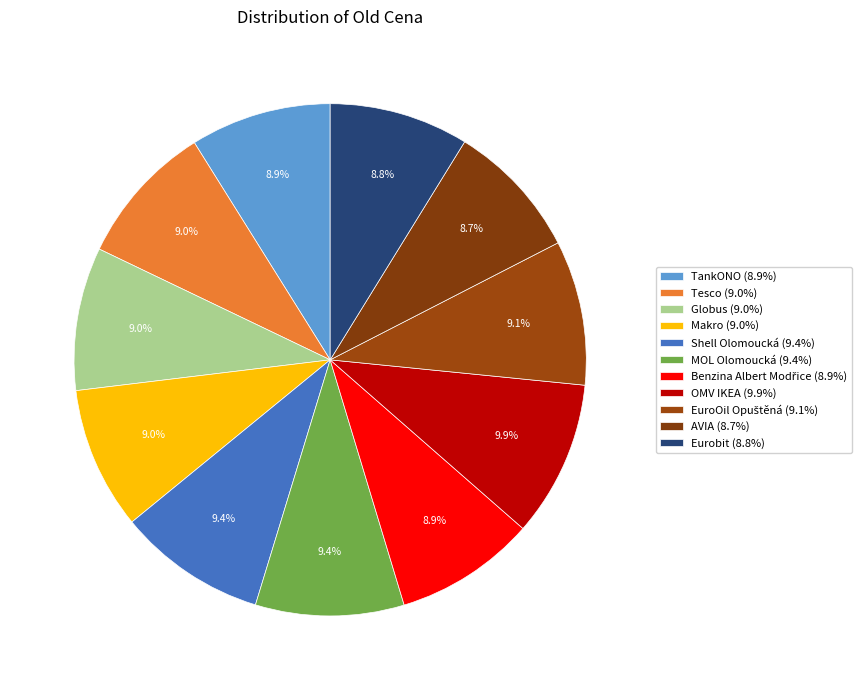

To the nearest percent, what percentage of the pie is Shell Olomoucká?

9%